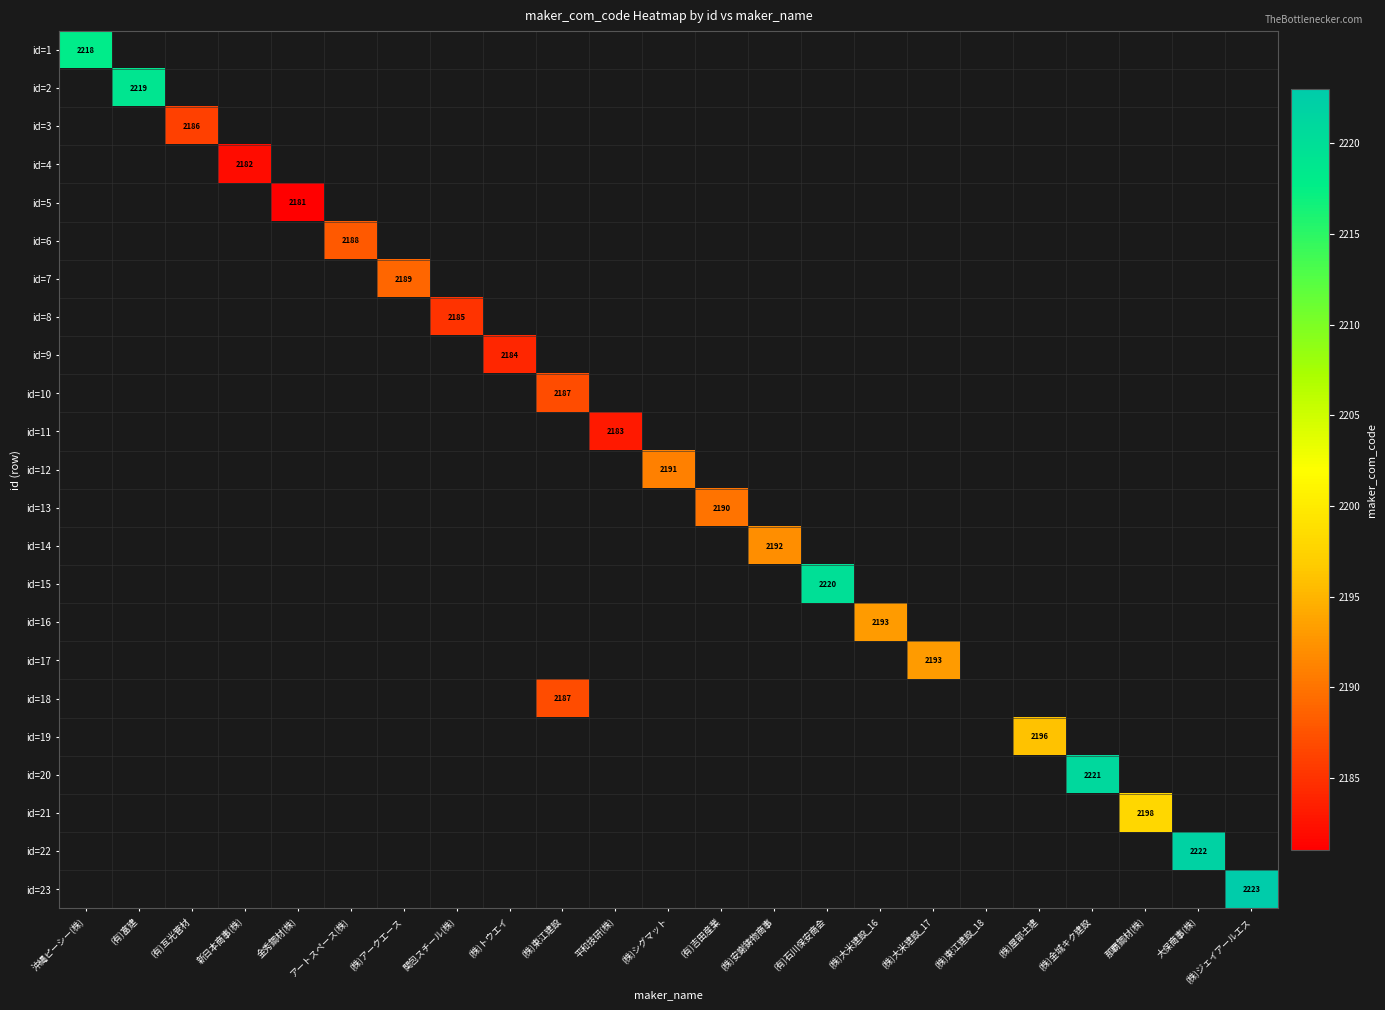

How many series are shown in this chart?

23